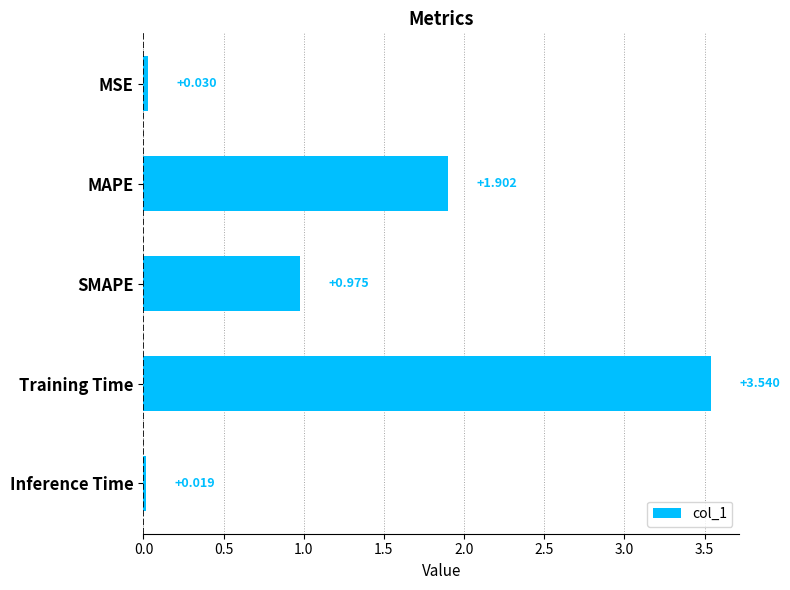

What is the label of the 3rd bar from the top?

SMAPE